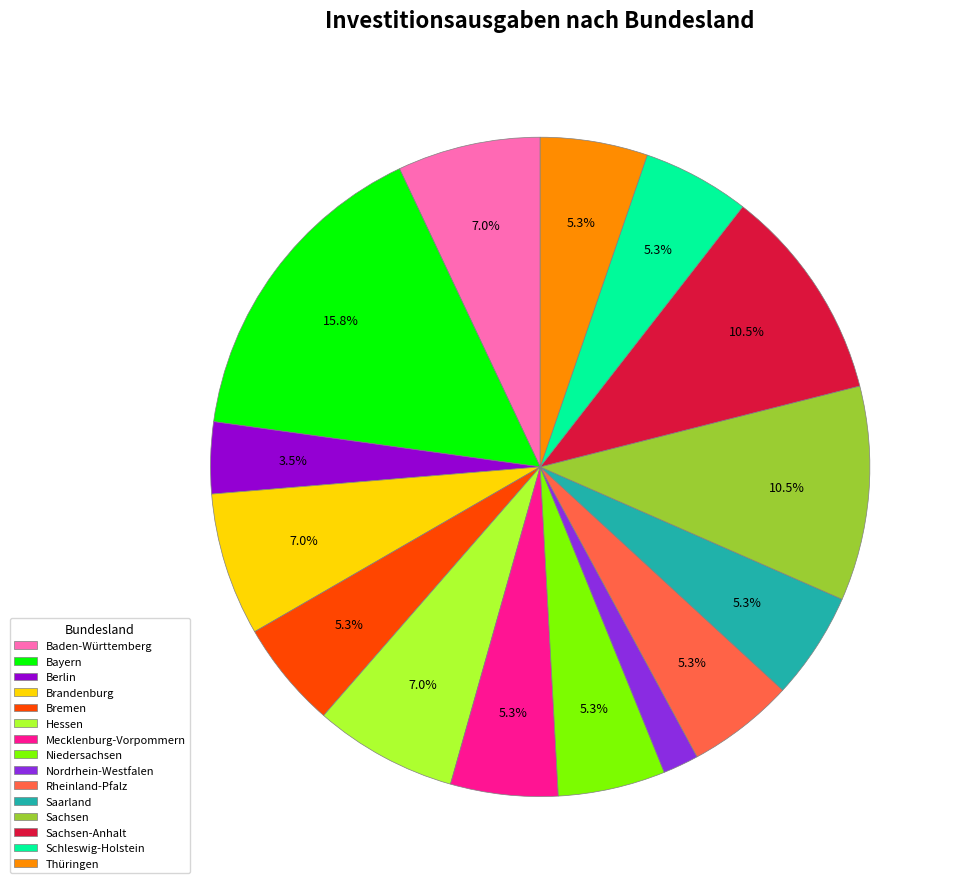

Is the sum of Bayern and Schleswig-Holstein greater than half?

No